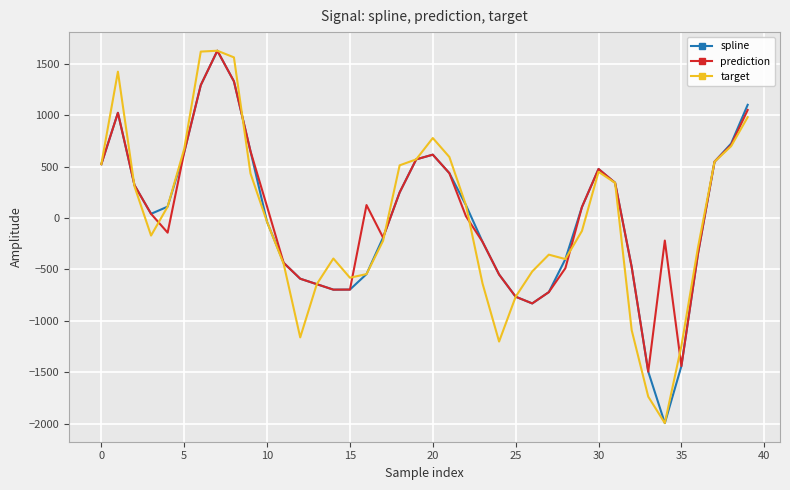

What is the minimum value shown in the chart?

-1993.3